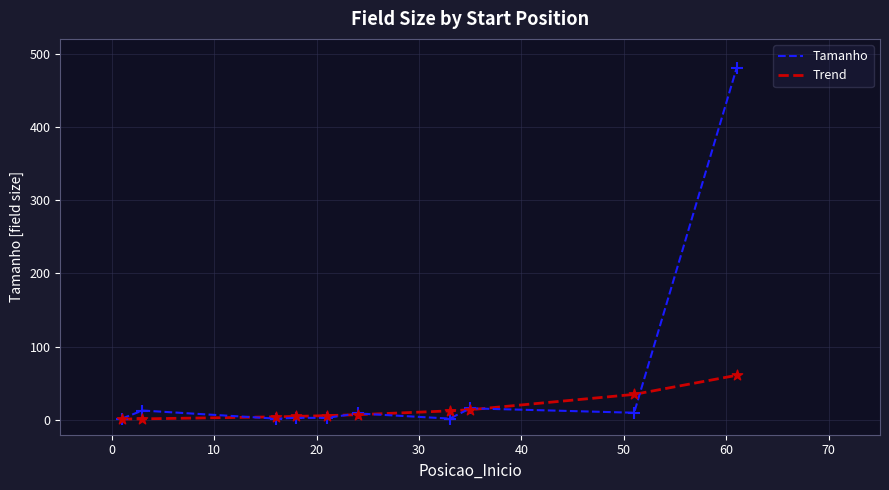

Which series has the widest spread of values?

Tamanho